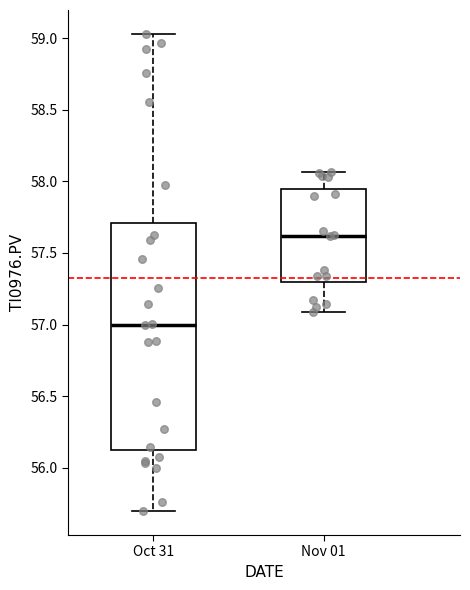

Where does the upper whisker of the box for Oct 31 end on the y-axis? The values are not printed on the chart, so give them approximately, as read against the axis.

59.05